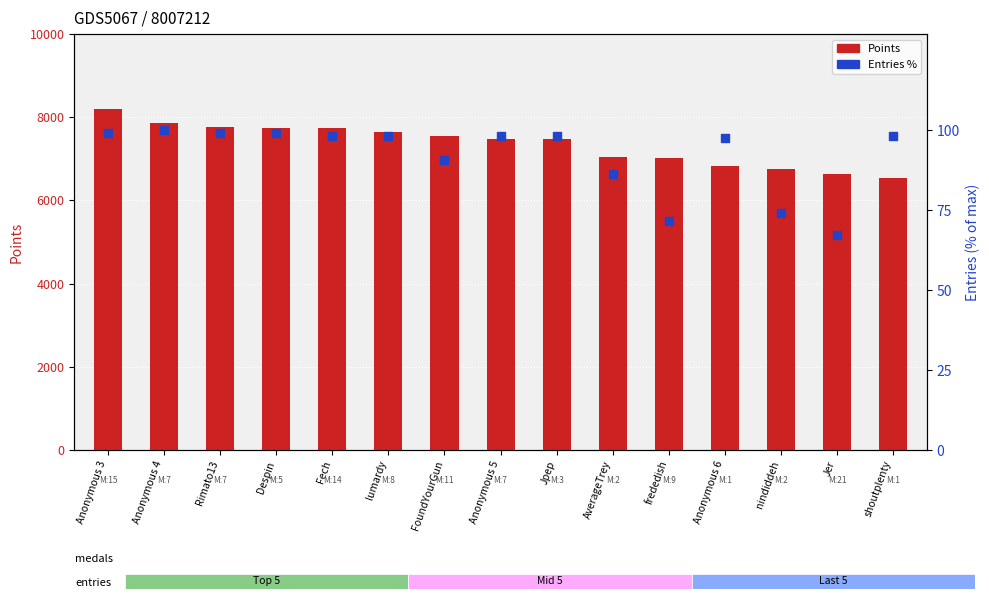

Which series has the widest spread of Y values?

Points